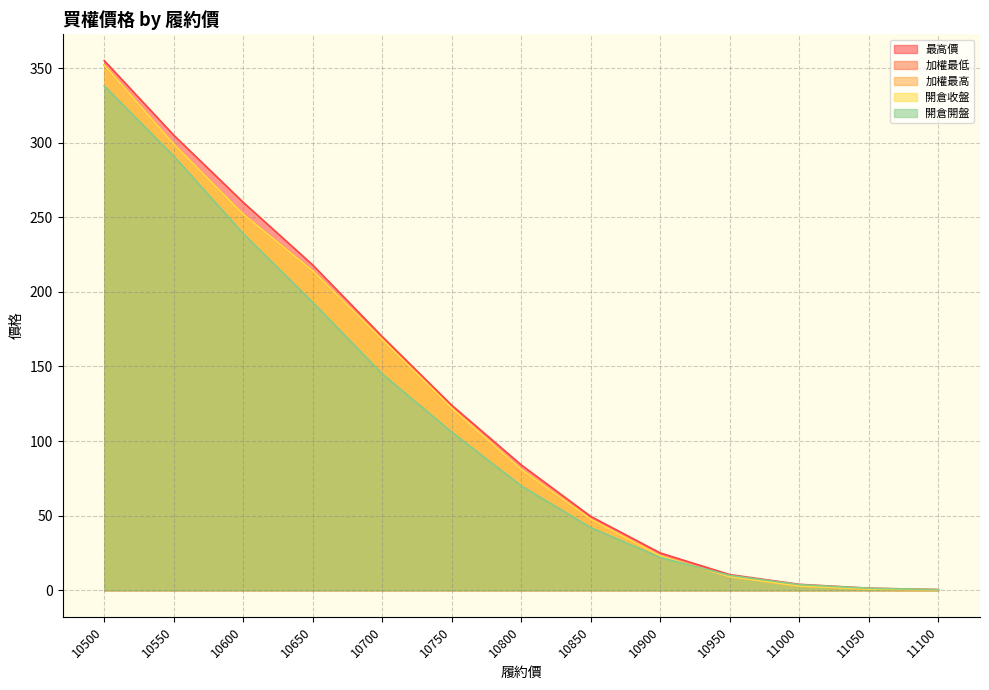

What are all the series names shown in the legend?

加權最低, 加權最高, 最高價, 開倉收盤, 開倉開盤